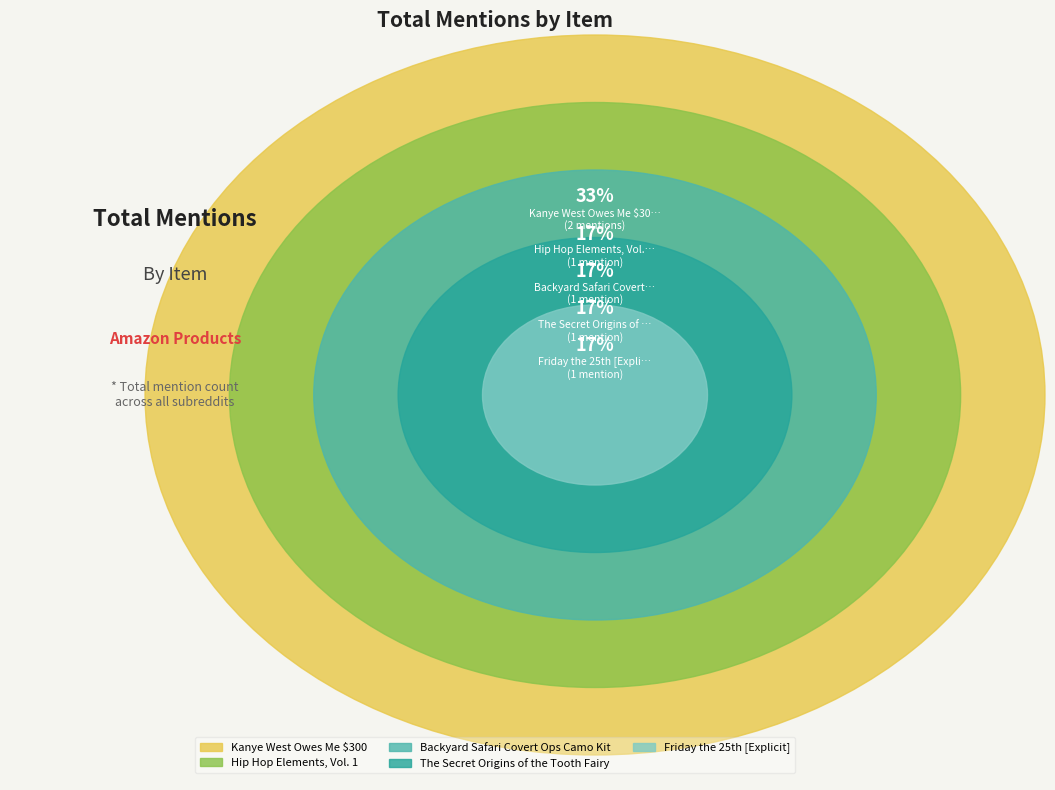

Which slice is the smallest?

Hip Hop Elements, Vol. 1